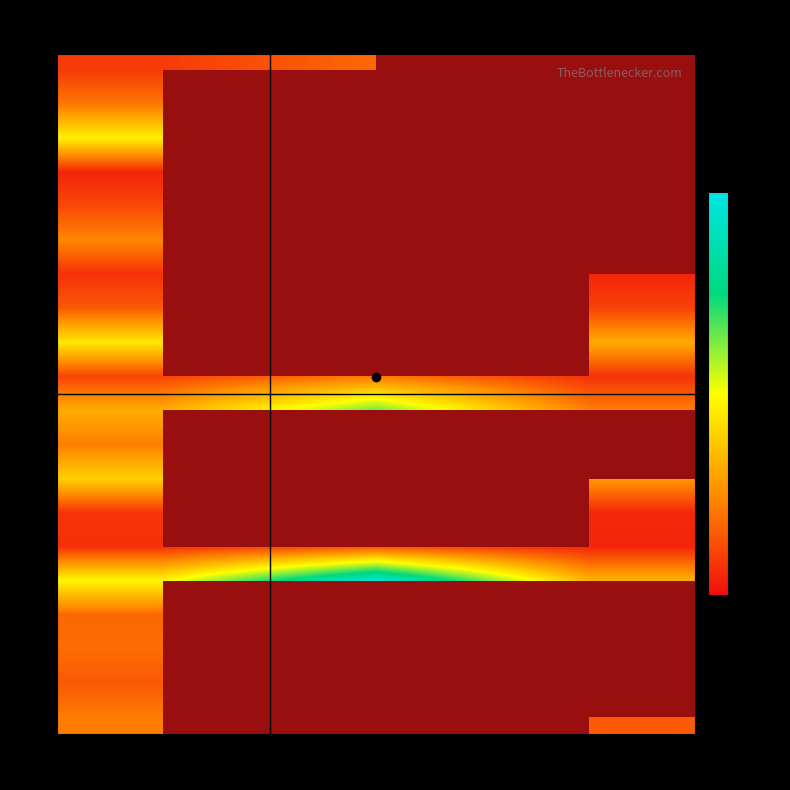

The value of 20 at Collaboration time is 69.0. True or false?

True